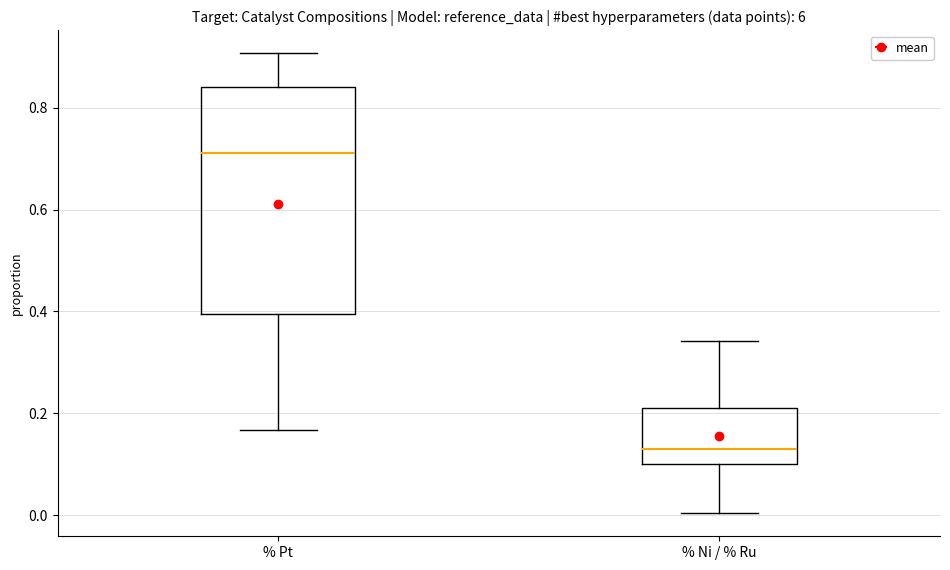

Reading left to right, read every box against the y-axis: the position of its median line, the range the box covers, and the ends of its whiskers. The values are not printed on the chart, so give them approximately, as read against the axis.

% Pt: median 0.72, box 0.40 to 0.84, whiskers 0.16 to 0.90
% Ni / % Ru: median 0.12, box 0.10 to 0.20, whiskers 0.00 to 0.34